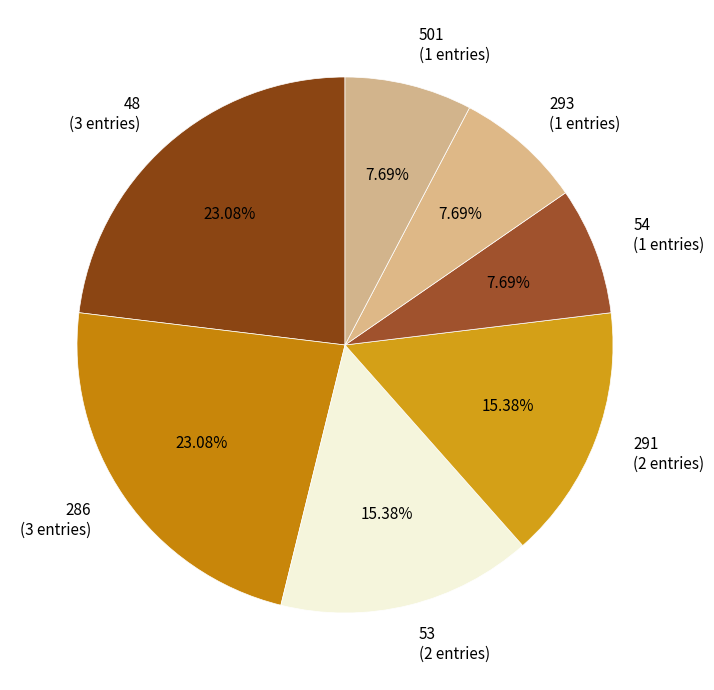

What is the ratio of the value at 293 (1 entries) to the value at 48 (3 entries)?

0.3